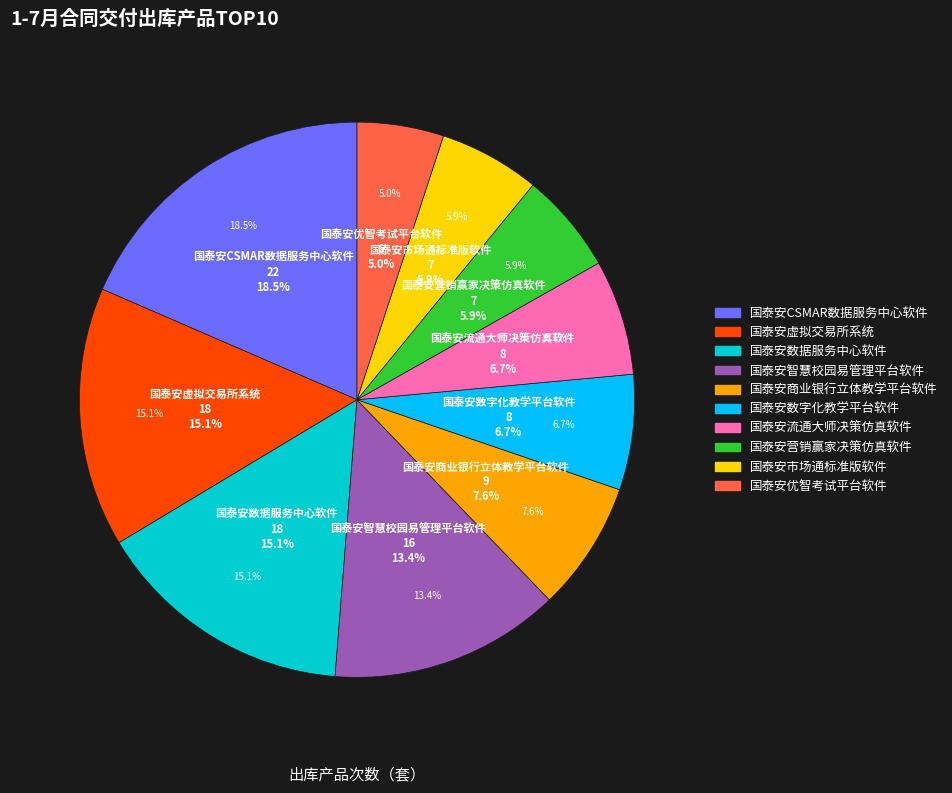

How many segments does this pie chart have?

10